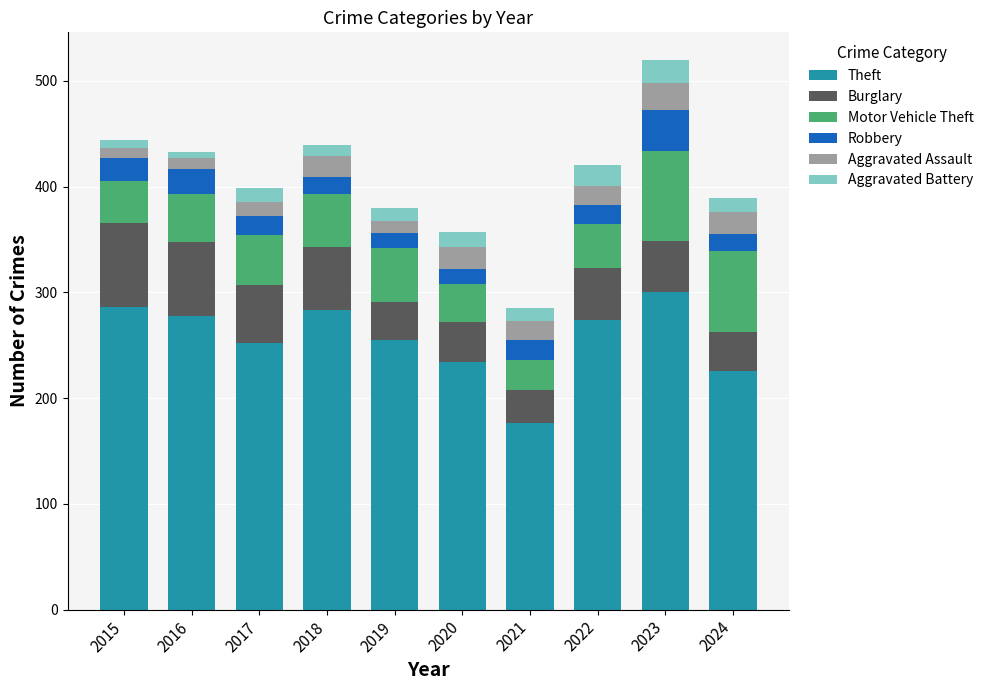

The value of Theft at 2024 is 380. True or false?

False